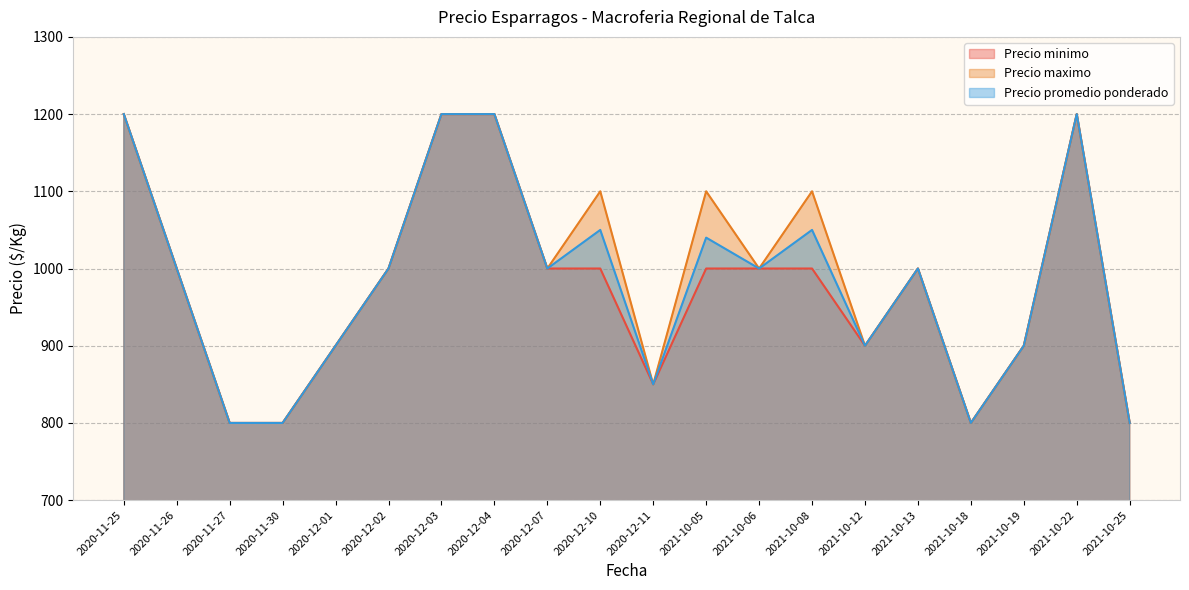

What is the greatest value displayed?

1200